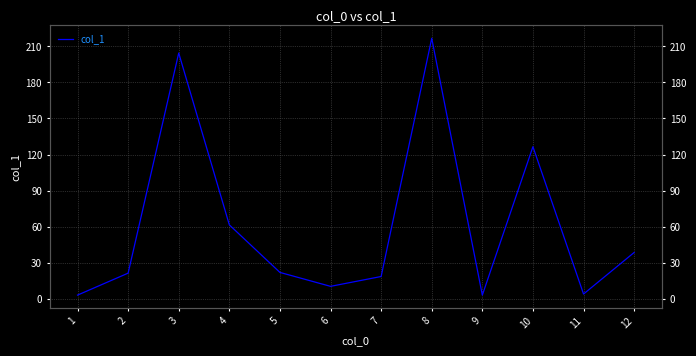

How many distinct data groups are displayed?

1